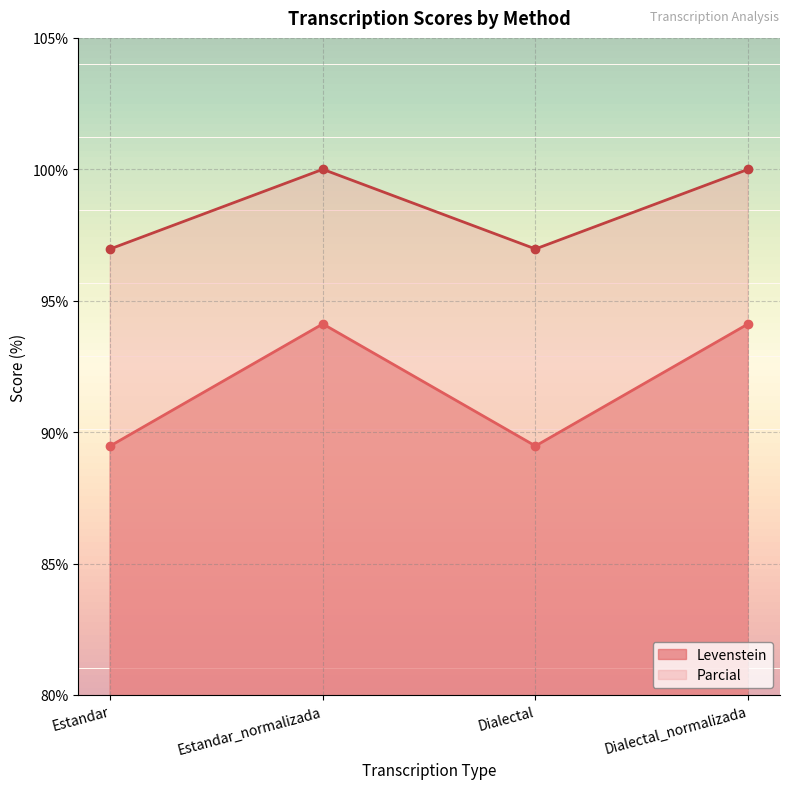

True or false: Levenstein and Parcial intersect in this chart.

False